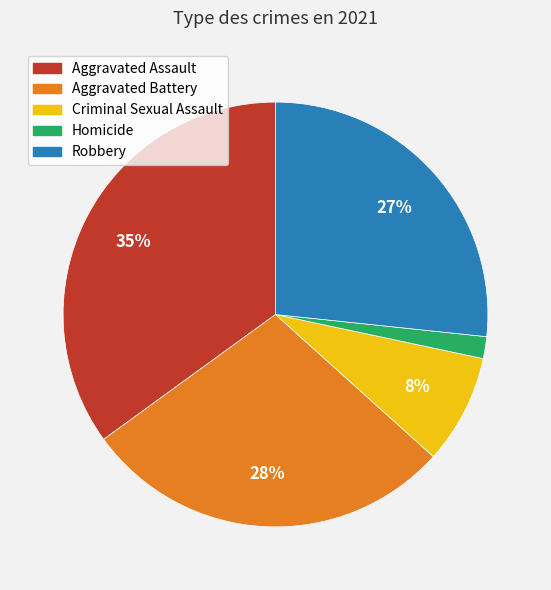

Which category has the biggest portion of the pie?

Aggravated Assault